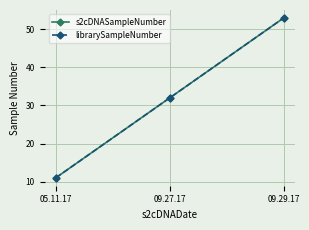

True or false: librarySampleNumber has a value of 53 at 09.29.17.

True